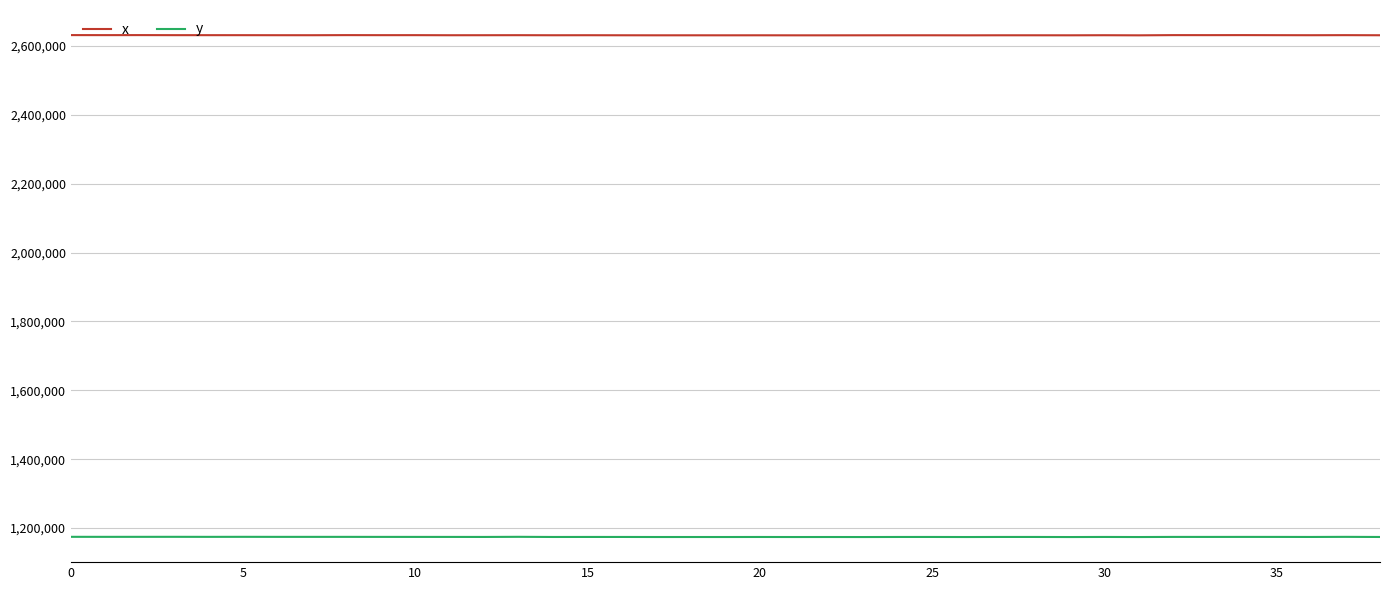

What is the smallest value displayed?

1173999.0